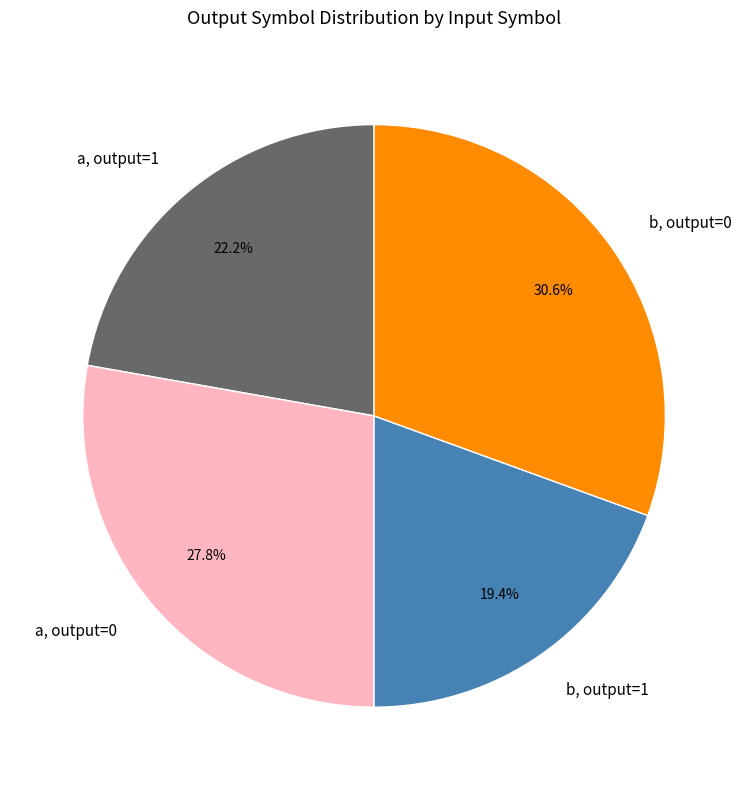

Combined, do b, output=0 and a, output=1 account for over 50%?

Yes